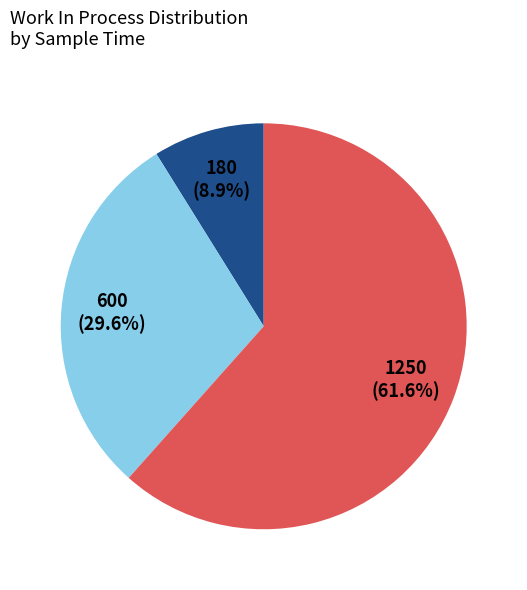

Is there a majority slice in this chart?

Yes